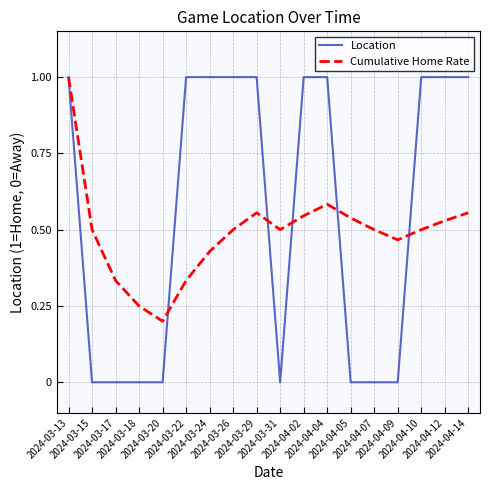

Rank the series by their average value, from highest to lowest.

Location, Cumulative Home Rate